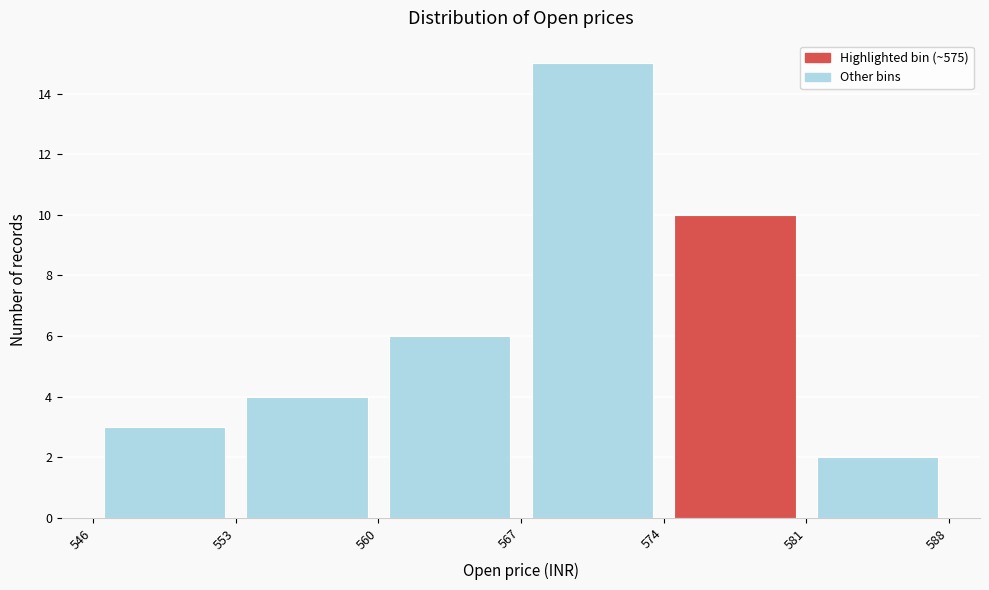

What is the height of the bar covering 581 to 588 on the x-axis? The values are not printed on the chart, so give them approximately, as read against the axis.

2